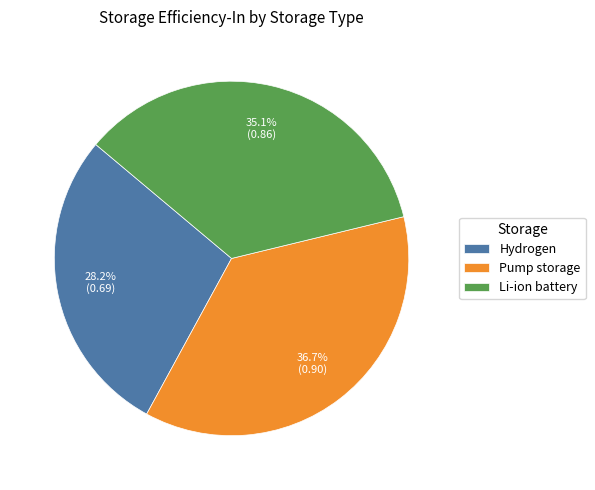

How many slices are in this pie chart?

3